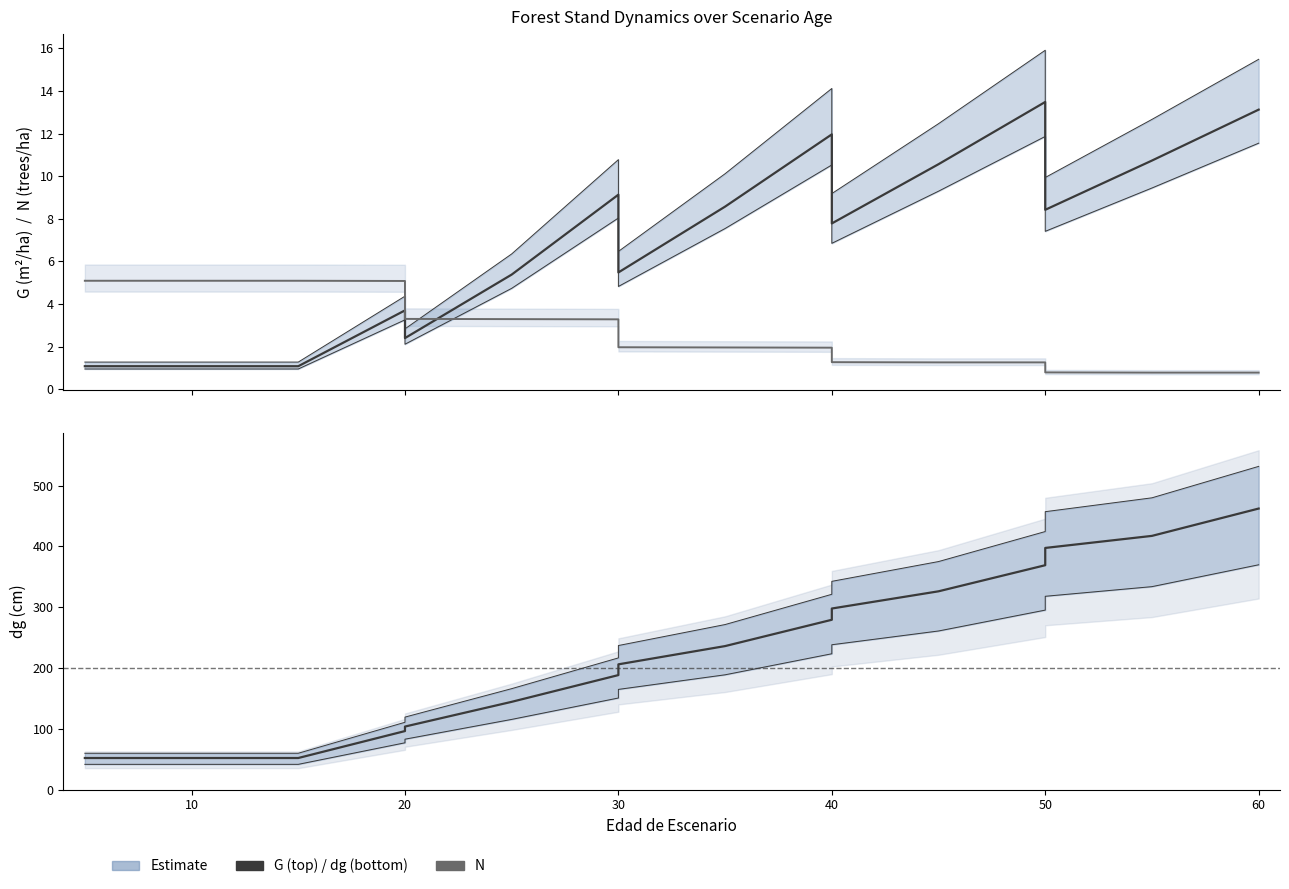

At how many categories does at least one series exceed 282?

6